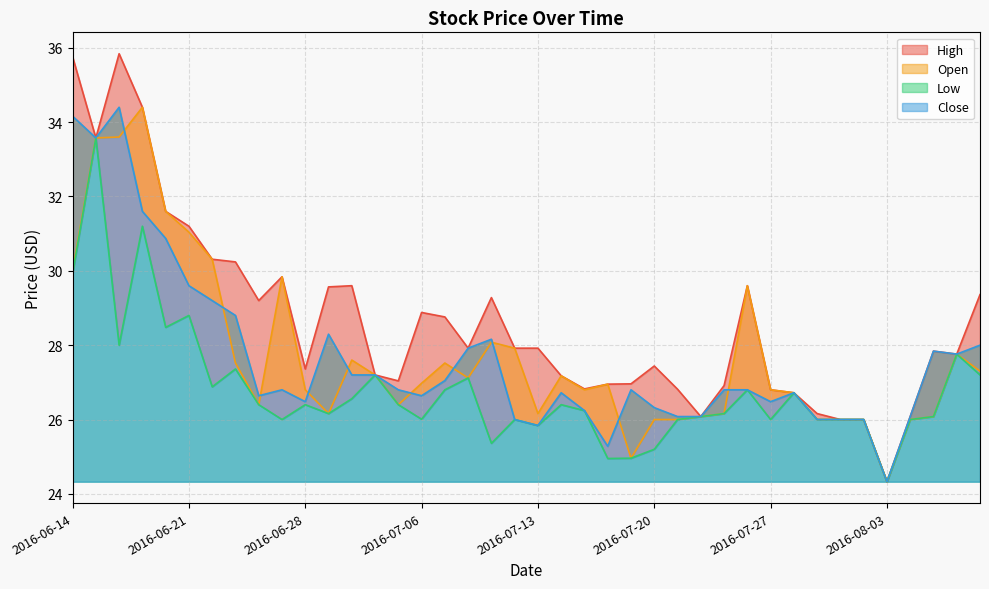

The Open series shows 27.6 at 2016-06-30. True or false?

True